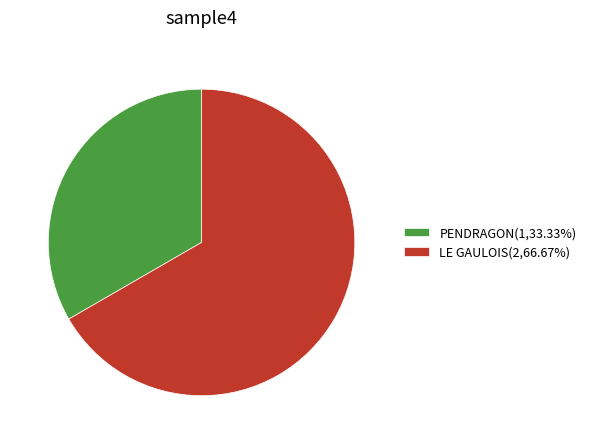

Which has a higher value, LE GAULOIS or PENDRAGON?

LE GAULOIS